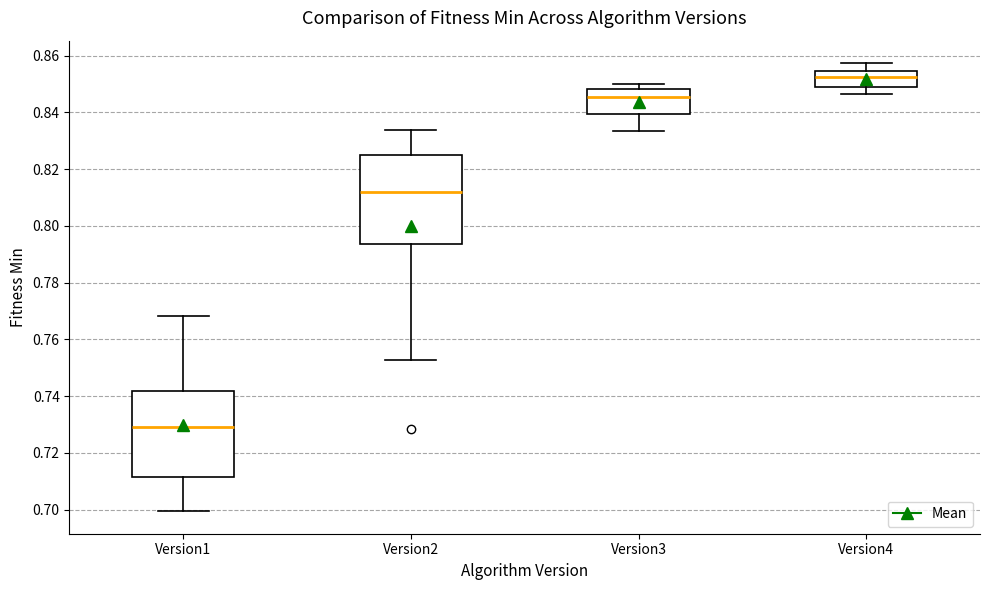

Where does the median line of the box for Version1 sit on the y-axis? The values are not printed on the chart, so give them approximately, as read against the axis.

0.730